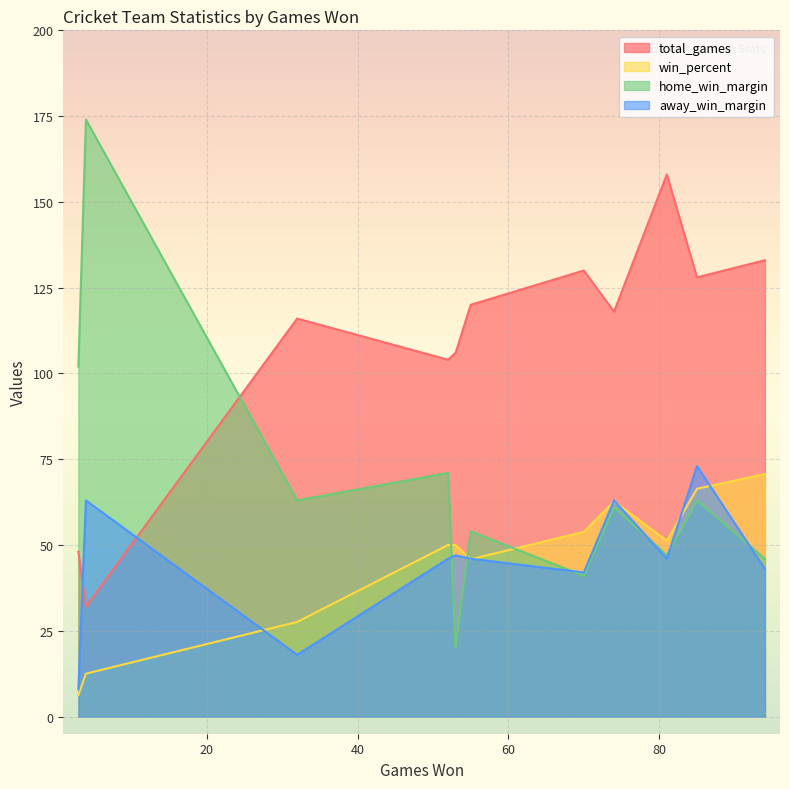

Which category has the highest value in the total_games series?

81